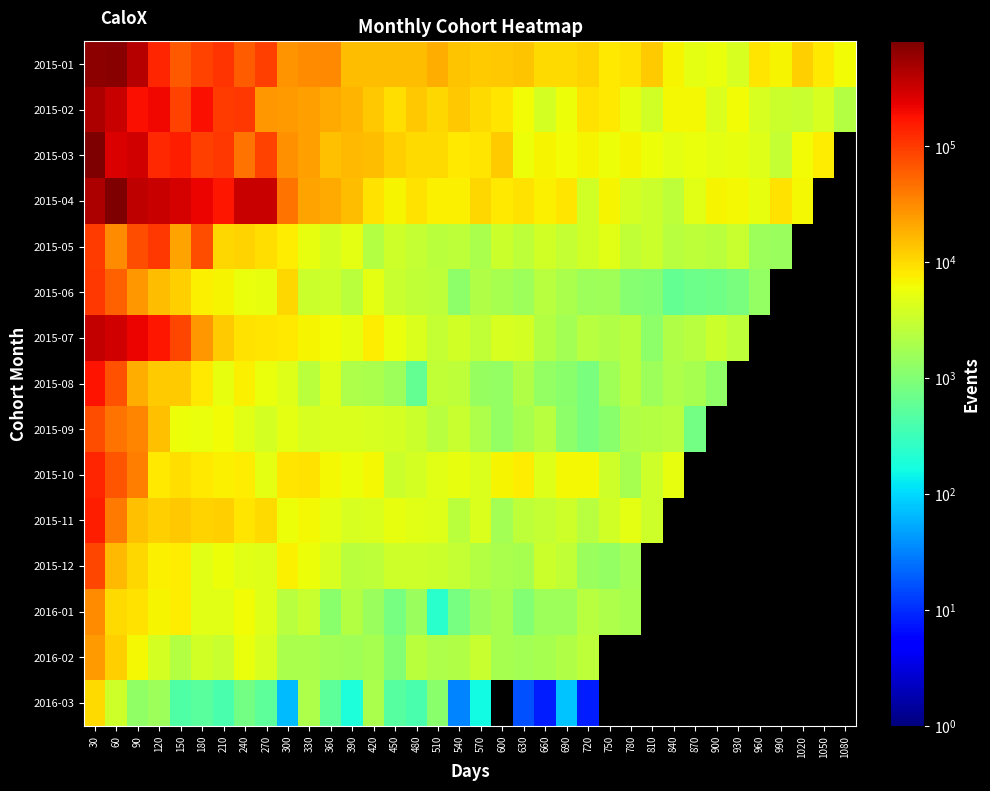

Between 270 and 780, which series saw the biggest shift?

2015-04